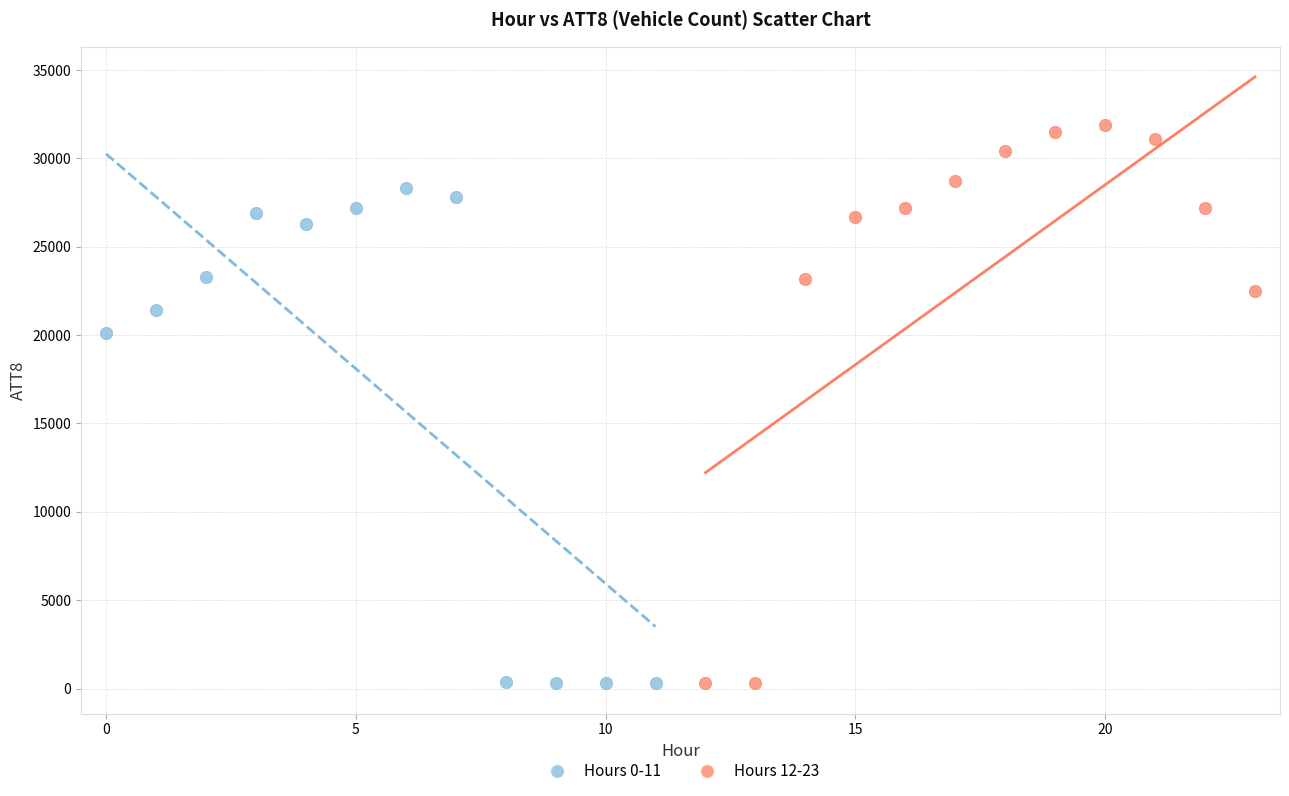

Which series has the widest spread of Y values?

Hours 12-23